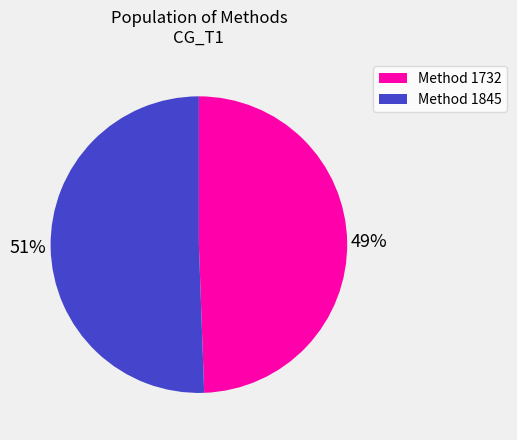

Approximately how many times larger is the value at Method 1845 compared to Method 1732?

1.0